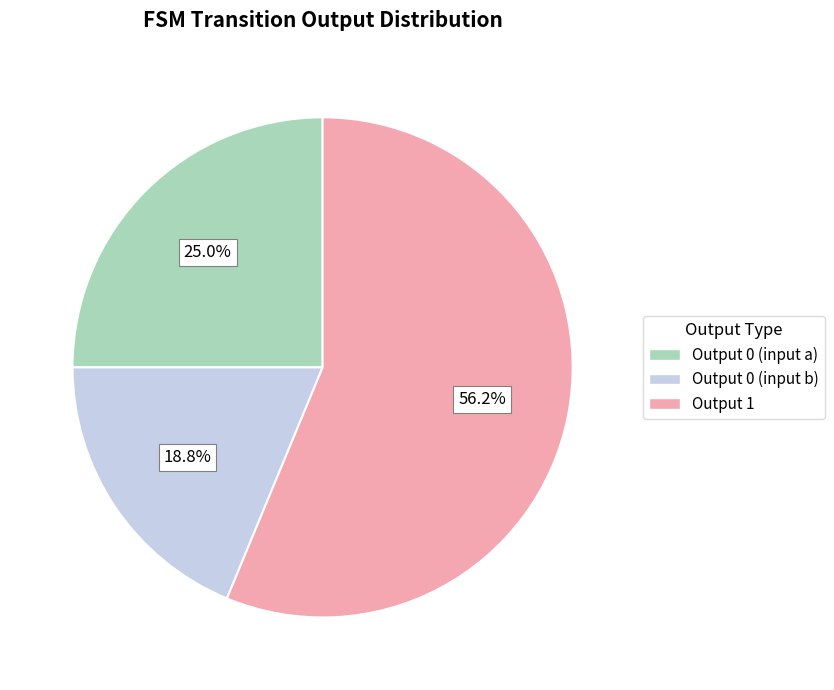

Does any single category account for the majority?

Yes